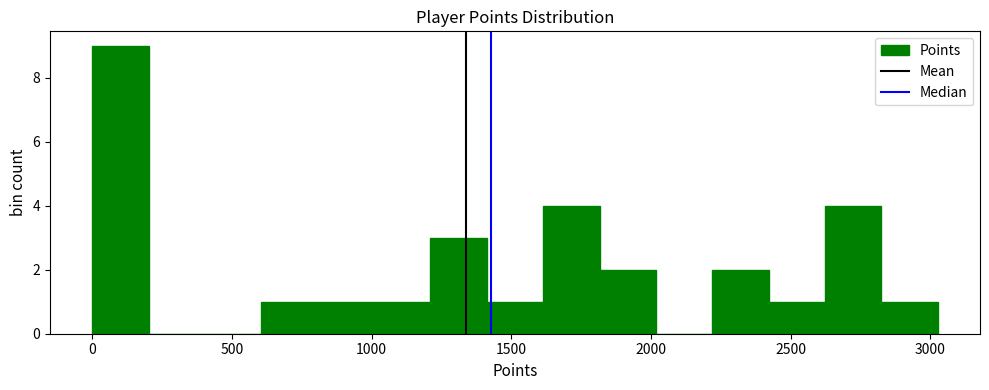

Reading left to right, list every bar in this chart as the range it spans on the x-axis followed by its height. Neither the bar edges nor the heights are printed on the chart, so give them approximately, as read against the axes.

0 to 200: 9
200 to 400: 0
400 to 600: 0
600 to 800: 1
800 to 1000: 1
1000 to 1200: 1
1200 to 1400: 3
1400 to 1600: 1
1600 to 1800: 4
1800 to 2000: 2
2000 to 2200: 0
2200 to 2400: 2
2400 to 2600: 1
2600 to 2800: 4
2800 to 3050: 1